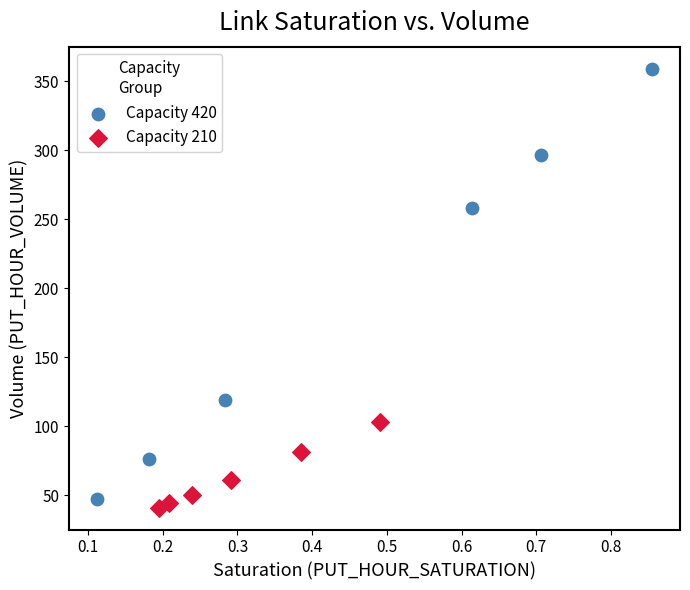

Which series contains the highest Y value?

Capacity 420